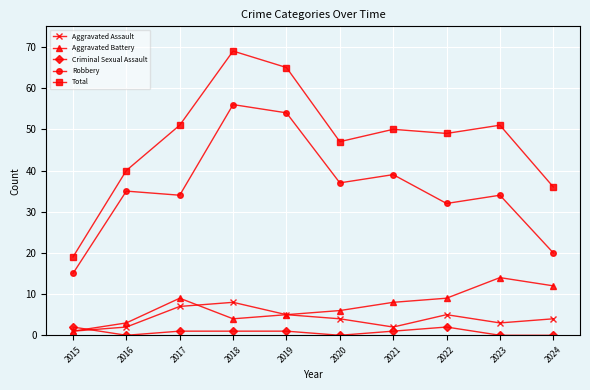

The Total series shows 30 at 2022. True or false?

False